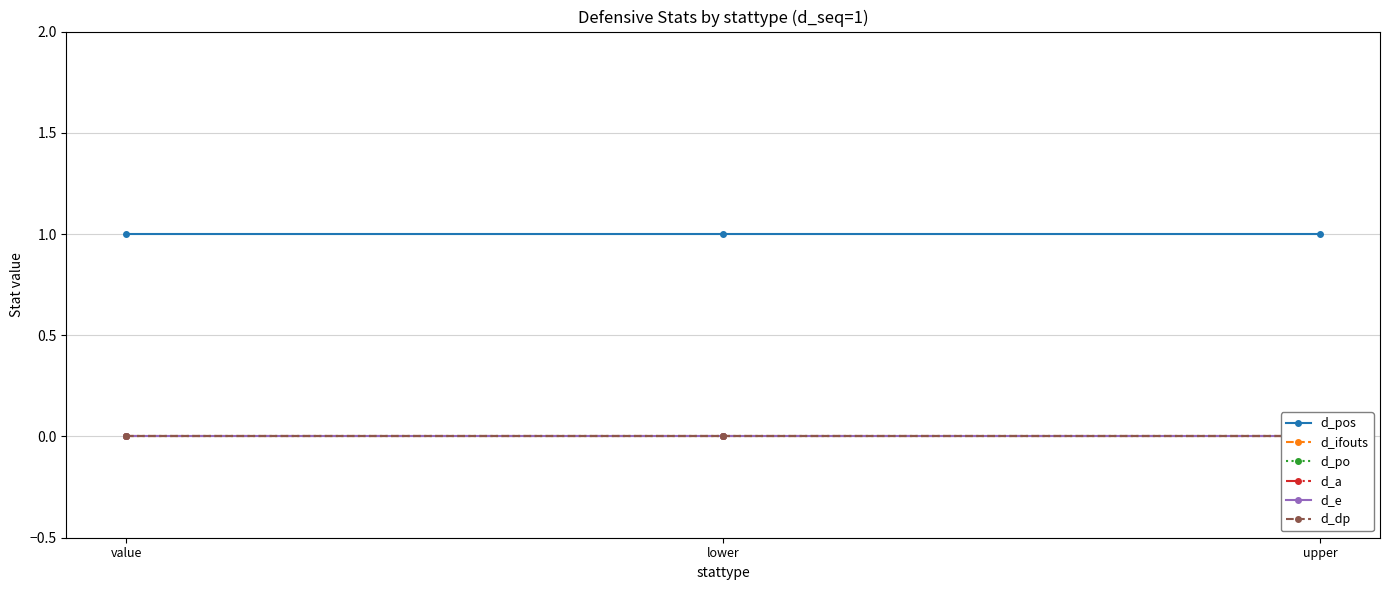

How many distinct data groups are displayed?

6